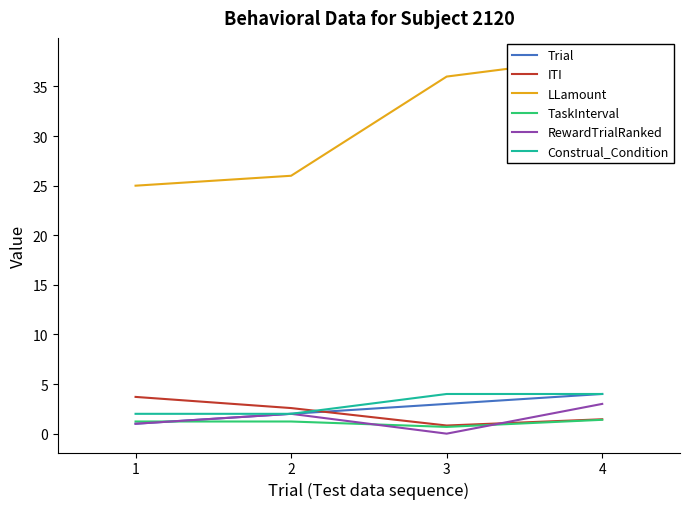

How many lines are shown in the chart?

6